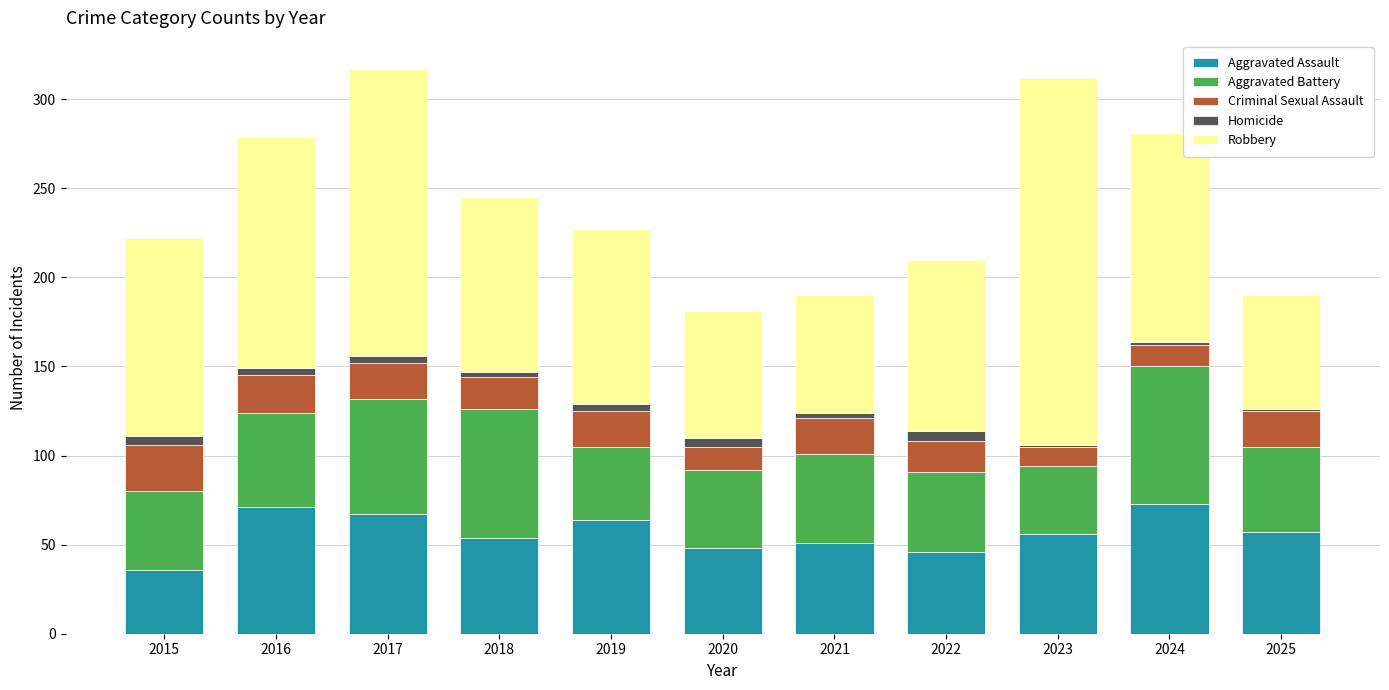

What is the minimum value for Aggravated Assault?

36